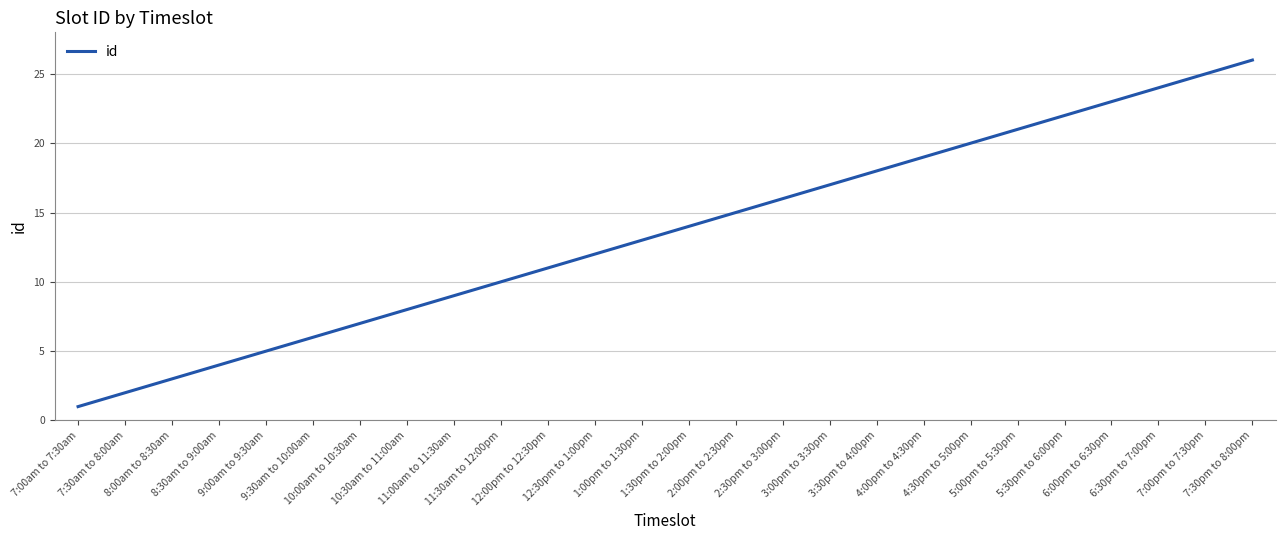

What is the greatest value displayed?

26